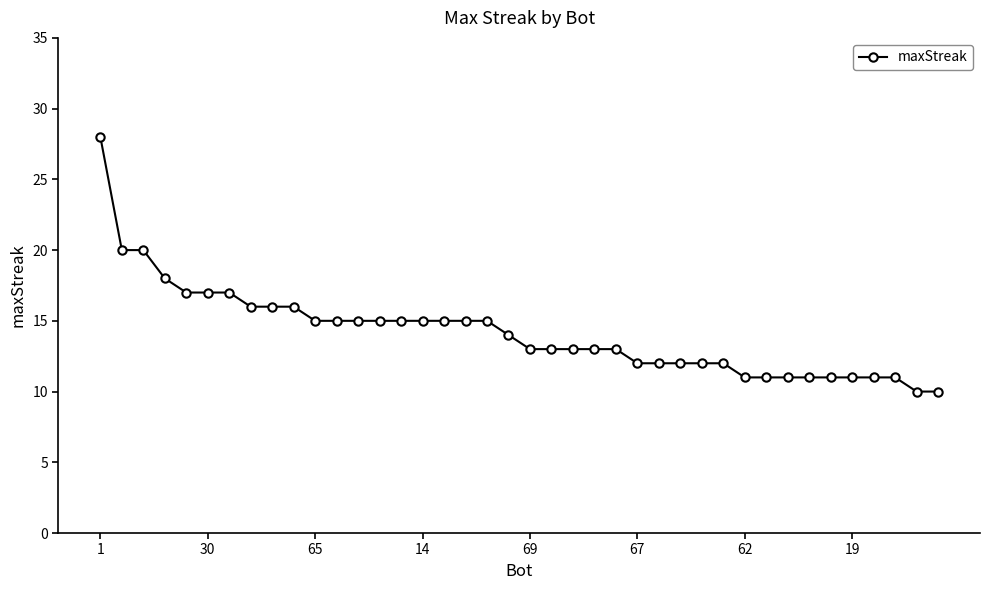

Reading left to right, transcribe all the data shown in this chart.

28	20	20	18	17	17	17	16	16	16	15	15	15	15	15	15	15	15	15	14	13	13	13	13	13	12	12	12	12	12	11	11	11	11	11	11	11	11	10	10